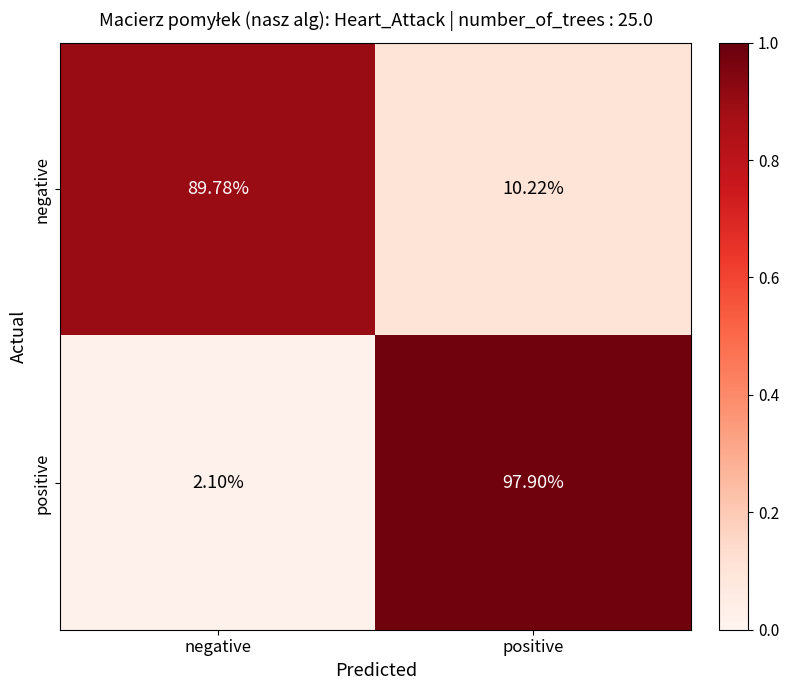

At which category is the sum across all series the highest?

positive